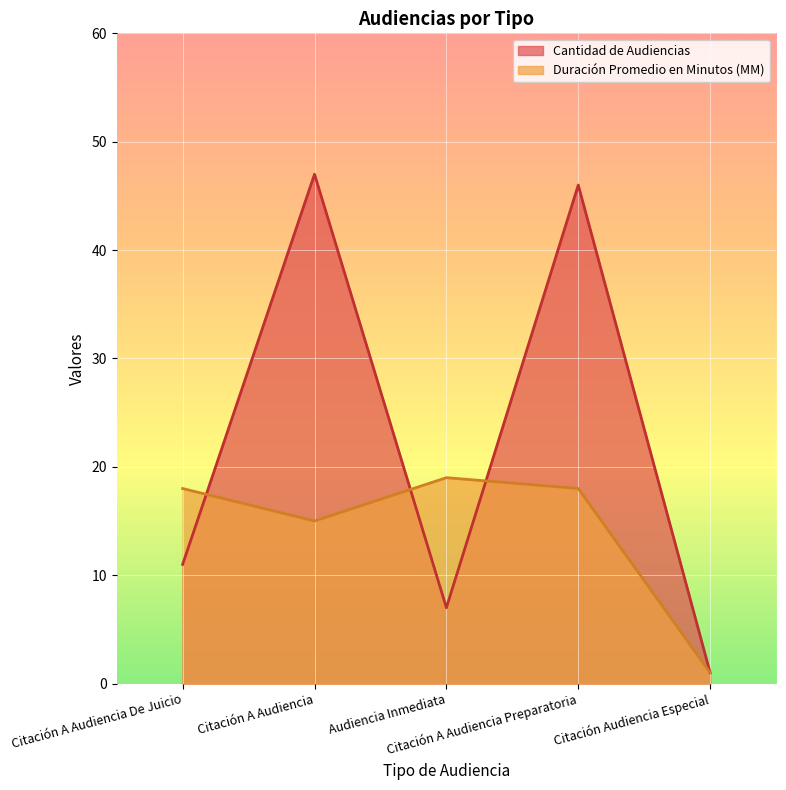

Reading left to right, what are all the values shown in this chart?

Cantidad de Audiencias: 11	47	7	46	1
Duración Promedio en Minutos (MM): 18	15	19	18	1